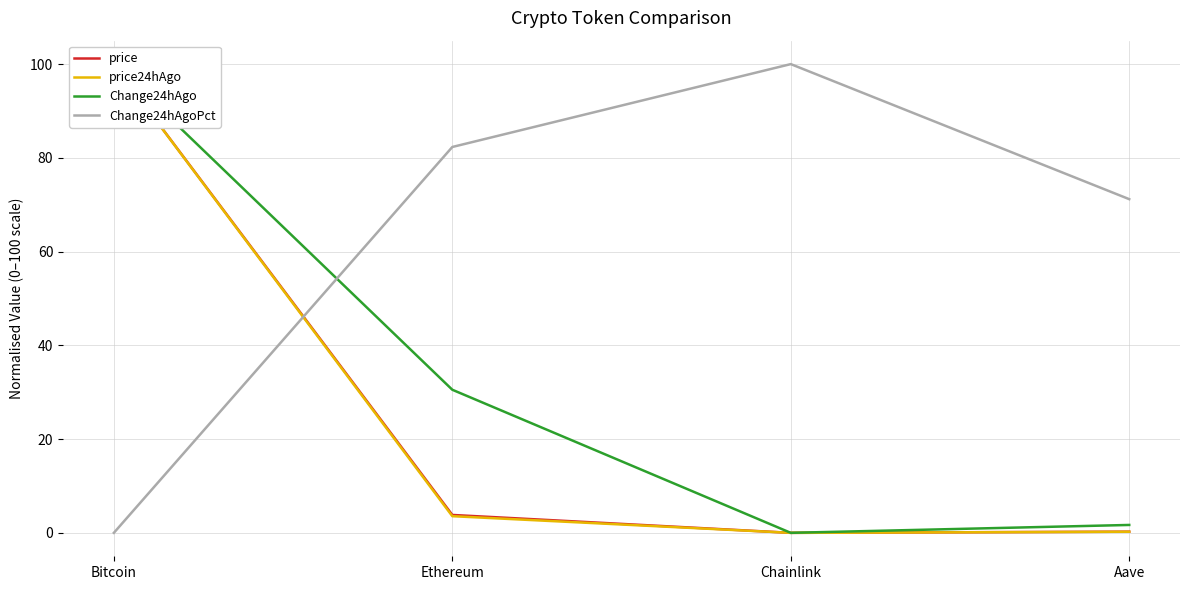

Is the value of Change24hAgoPct at Aave greater than the value of Change24hAgo at Ethereum?

Yes